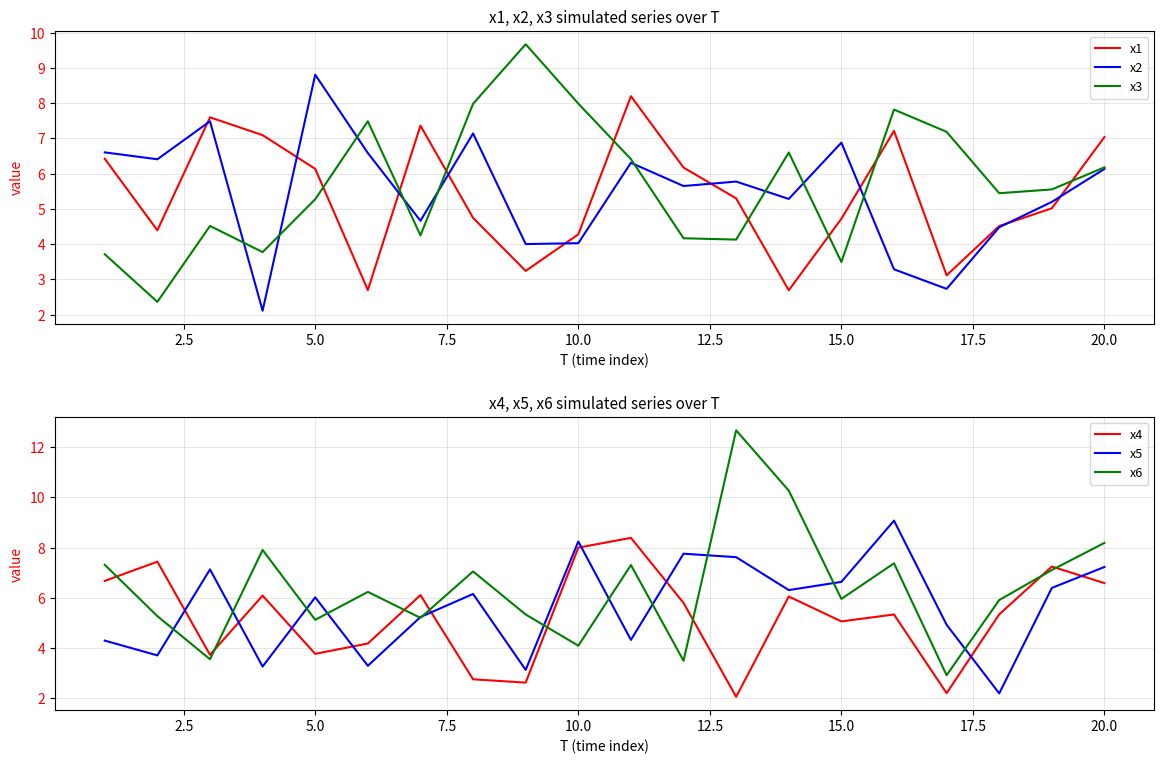

How many lines are shown in the chart?

6